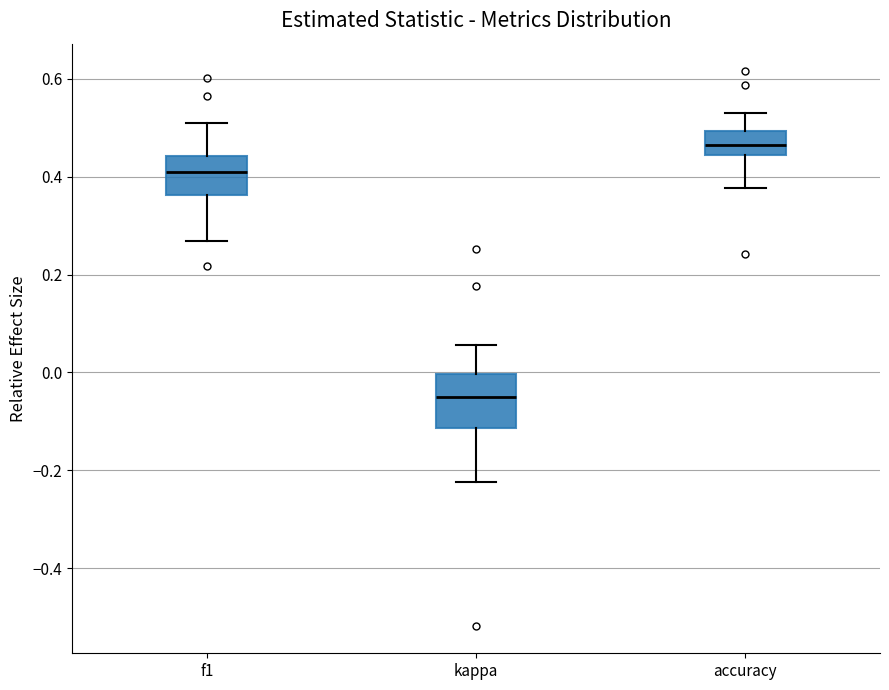

Reading left to right, transcribe this box plot: for each box, give where its median line is, the range the box spans, and where its two whiskers end, as read against the y-axis. The values are not printed on the chart, so give them approximately, as read against the axis.

f1: median 0.40, box 0.36 to 0.44, whiskers 0.26 to 0.50
kappa: median -0.06, box -0.12 to 0.00, whiskers -0.22 to 0.06
accuracy: median 0.46, box 0.44 to 0.50, whiskers 0.38 to 0.52